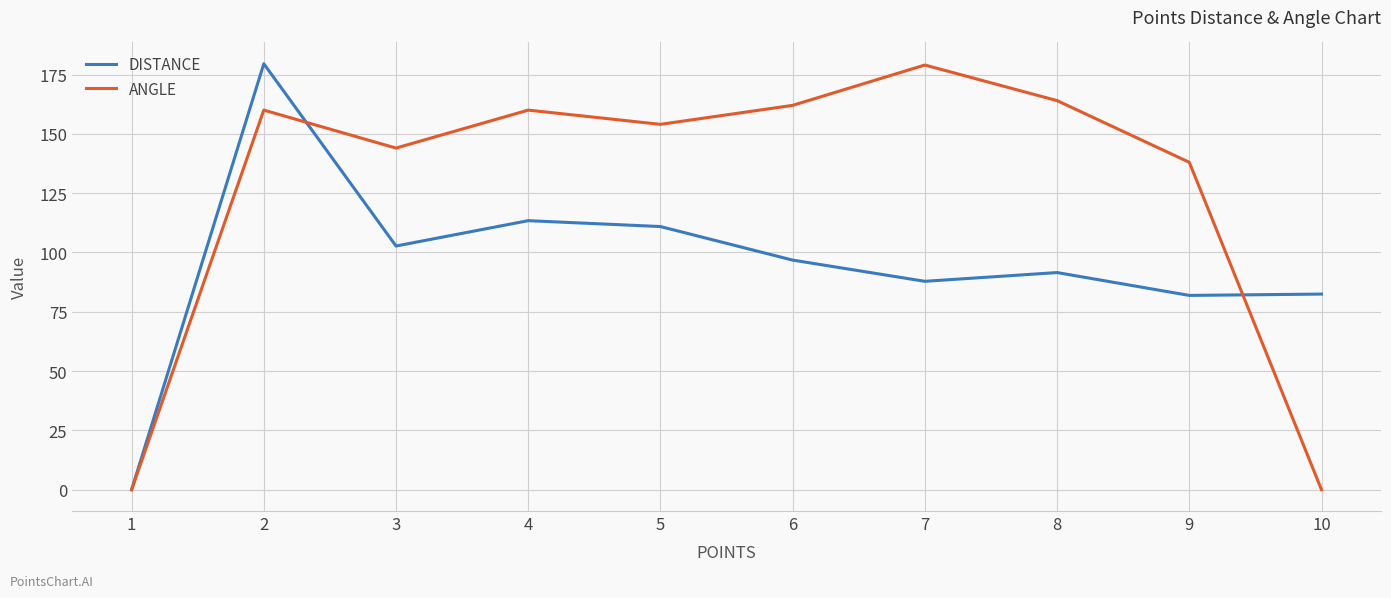

Rank the series by their average value, from highest to lowest.

ANGLE, DISTANCE